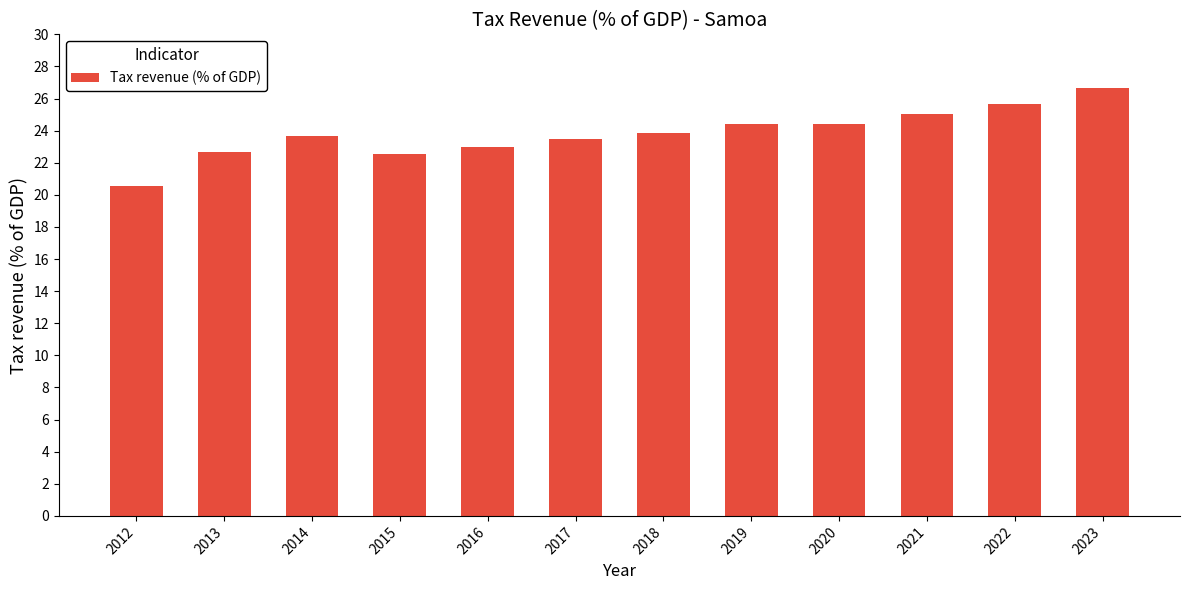

What is the sum of all values?

286.0